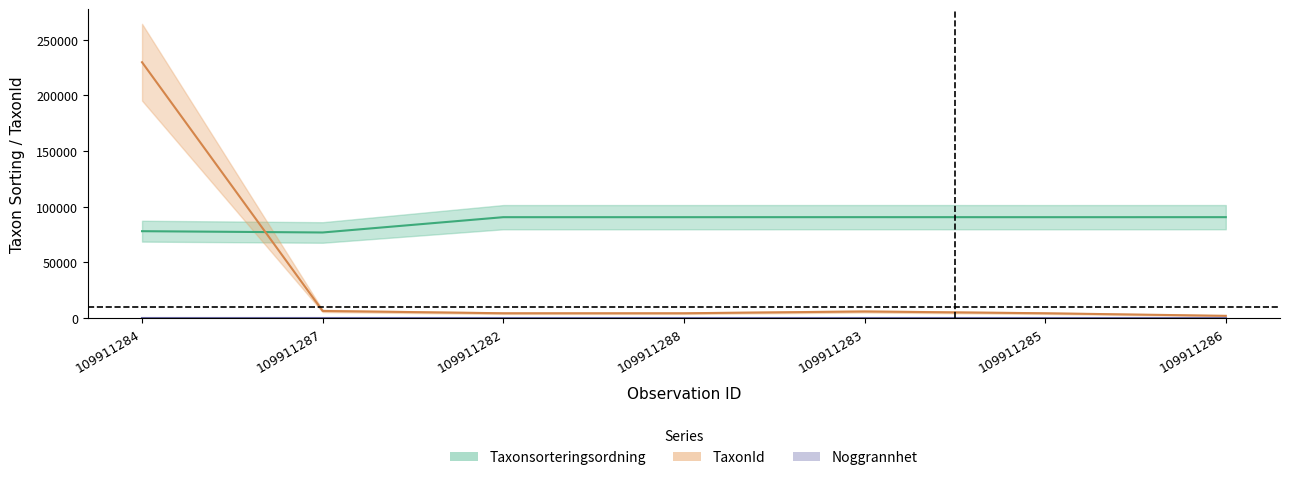

Reading left to right, extract all data points from this chart.

Taxonsorteringsordning: 109911284=78072	109911287=76909	109911282=90653	109911288=90653	109911283=90676	109911285=90647	109911286=90669
TaxonId: 109911284=229821	109911287=6437	109911282=4364	109911288=4364	109911283=5966	109911285=4362	109911286=2059